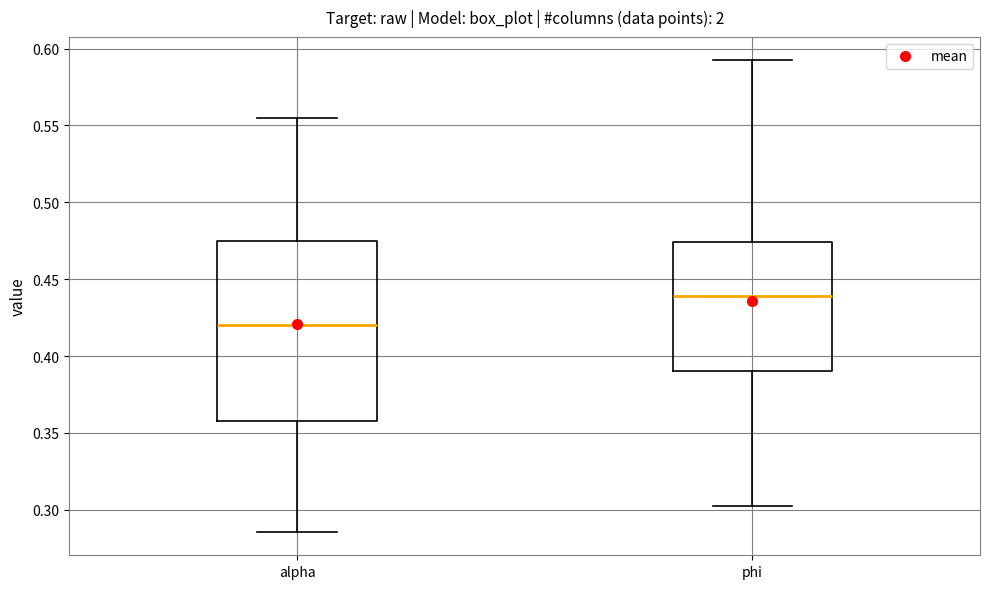

Which box has the lowest median line?

alpha